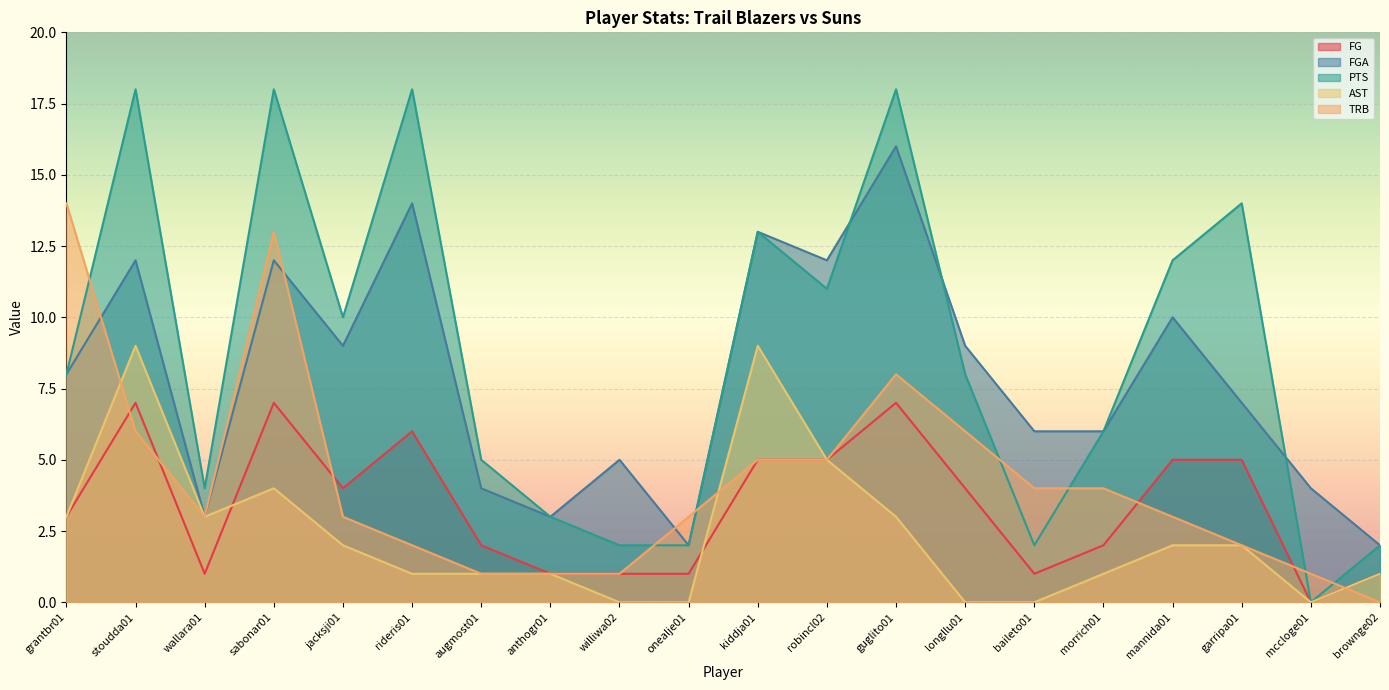

Which series has the largest range (max minus min)?

PTS